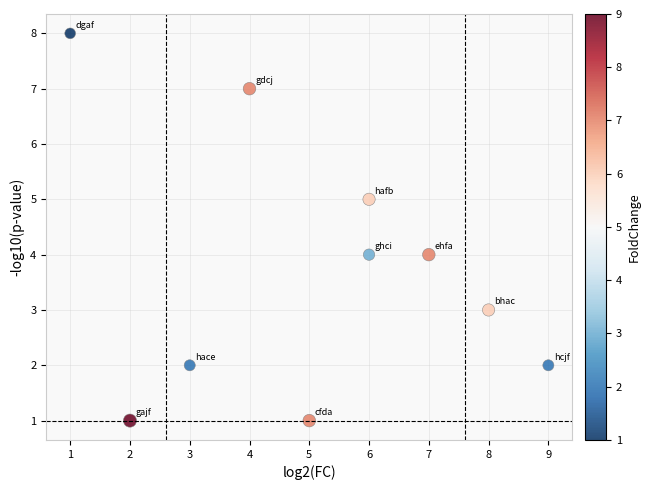

What is the average X value?

5